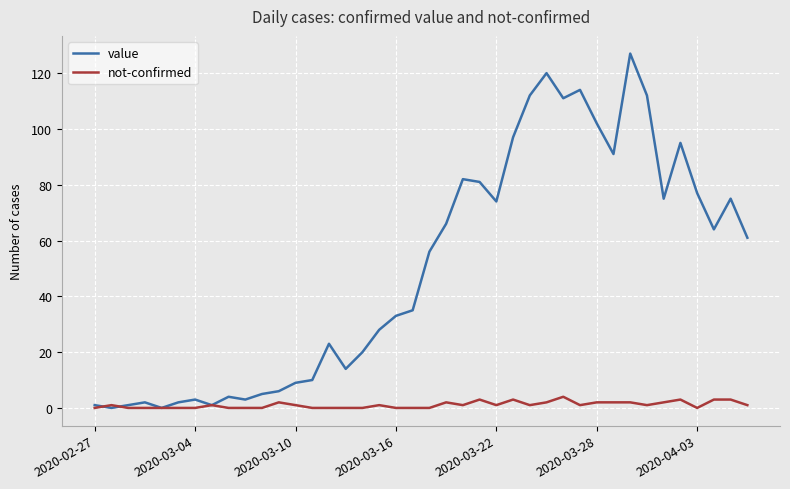

What is the highest value of the not-confirmed series?

4